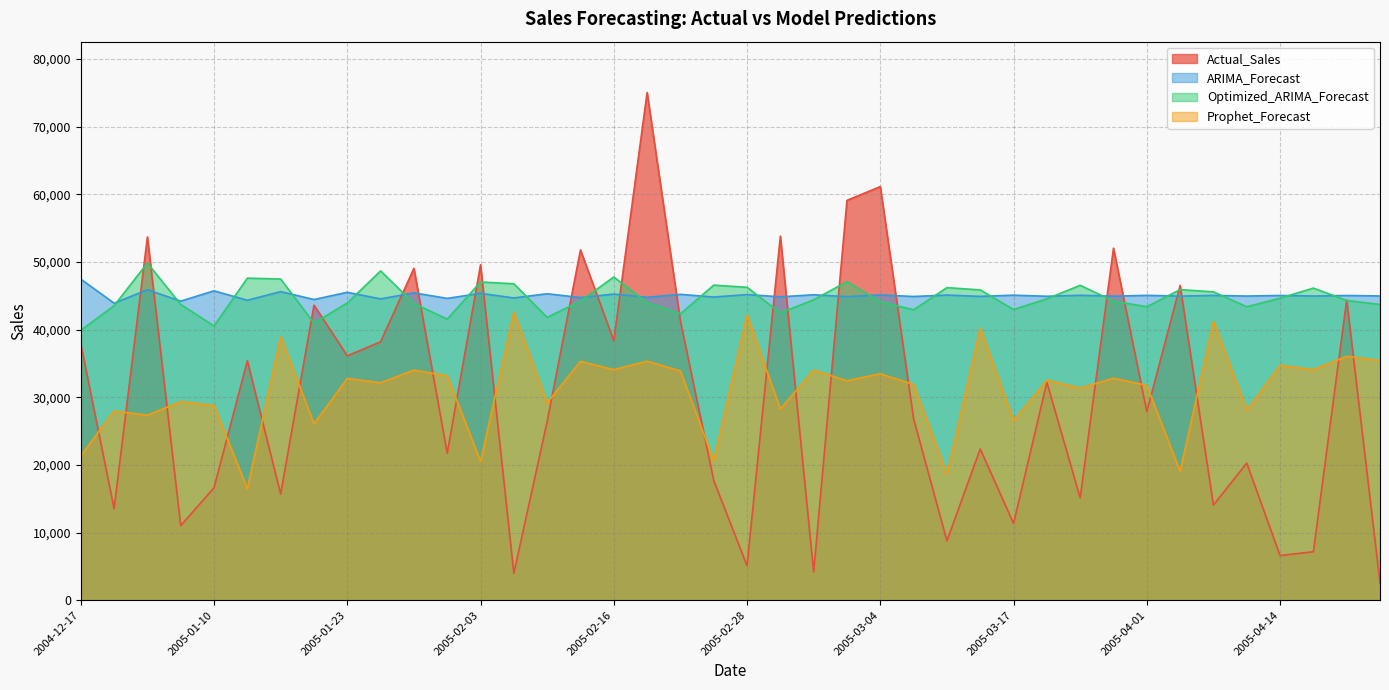

What is the value of the ARIMA_Forecast point at the 38th from the left?

44964.5